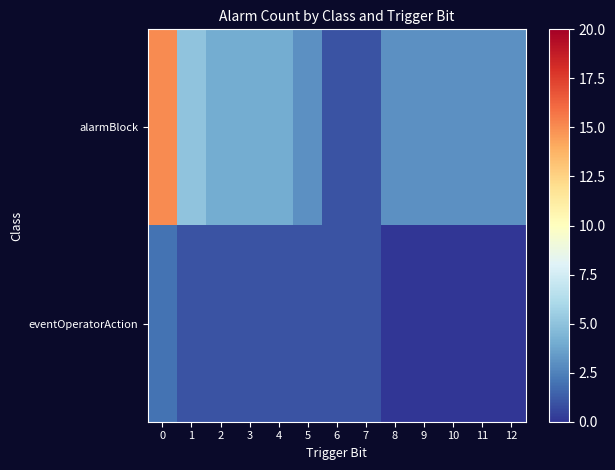

Reading right to left, transcribe all the data shown in this chart.

alarmBlock: 12=3	11=3	10=3	9=3	8=3	7=1	6=1	5=3	4=4	3=4	2=4	1=5	0=15
eventOperatorAction: 12=0	11=0	10=0	9=0	8=0	7=1	6=1	5=1	4=1	3=1	2=1	1=1	0=2